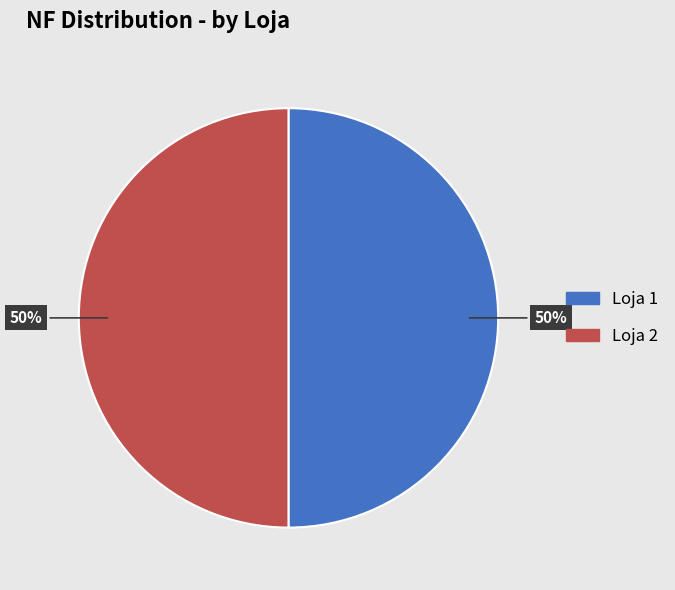

The Loja 2 slice represents 44% of the pie. True or false?

False